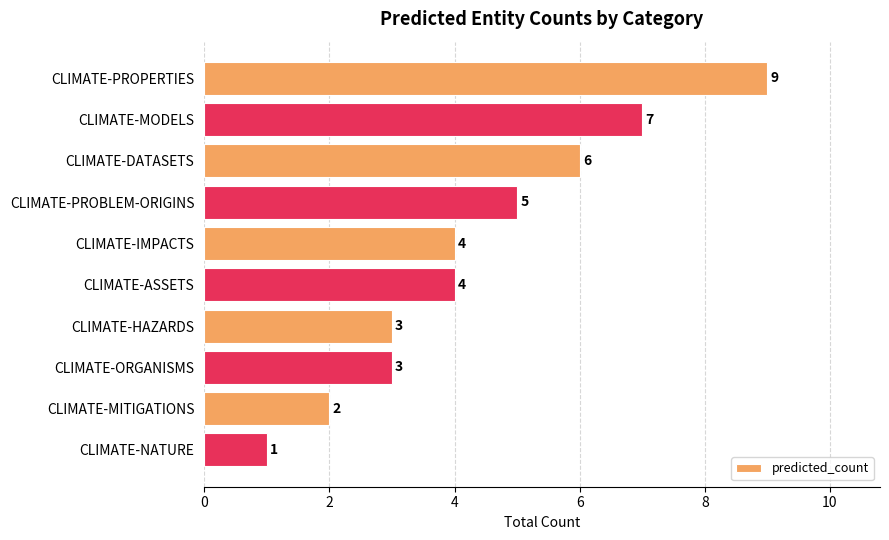

What is the change in value from CLIMATE-MODELS to CLIMATE-HAZARDS?

-4